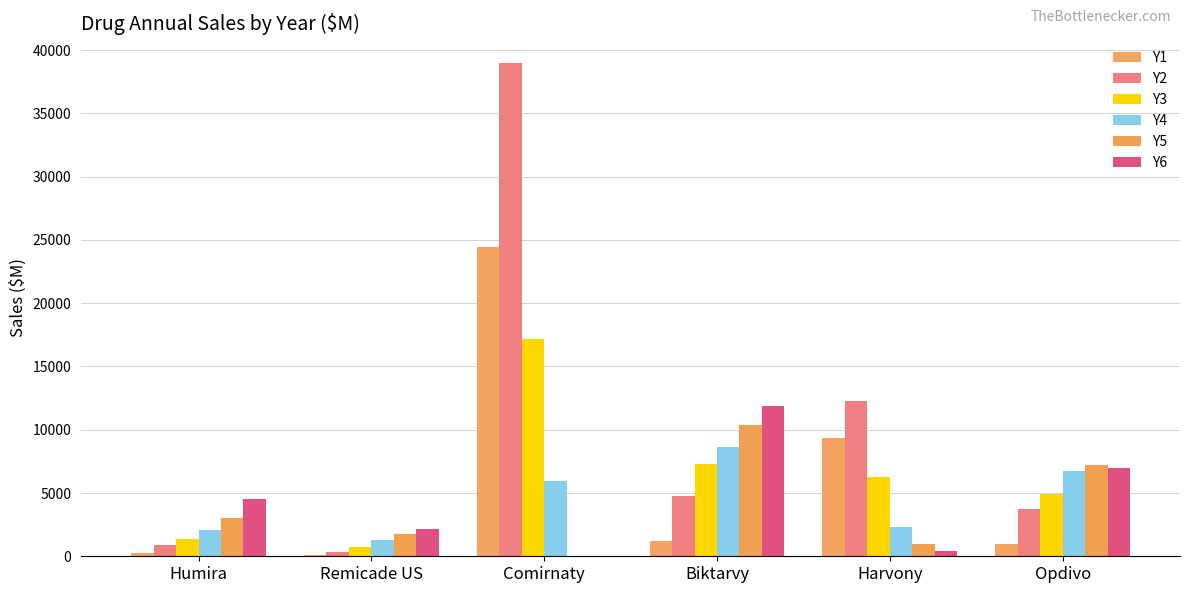

What is the difference between the Y5 values at Opdivo and Biktarvy?

3187